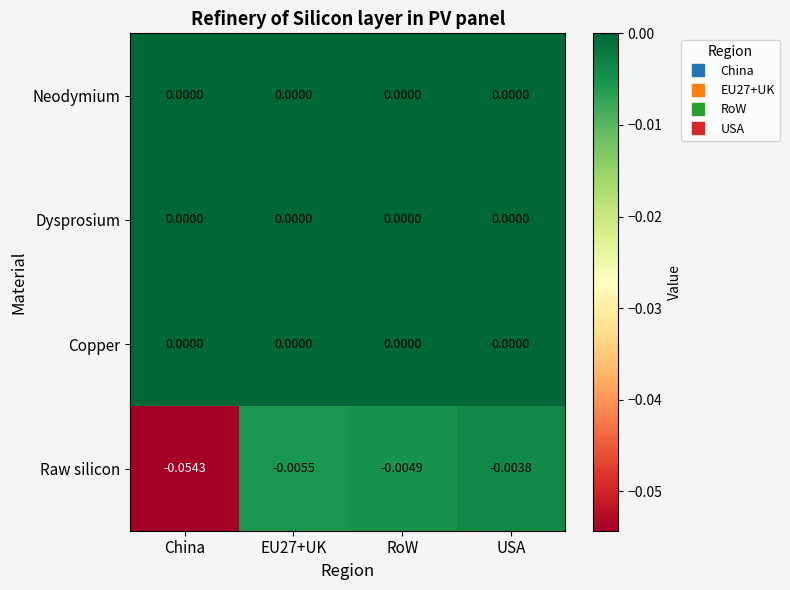

Which series changed the most between EU27+UK and USA?

Raw silicon